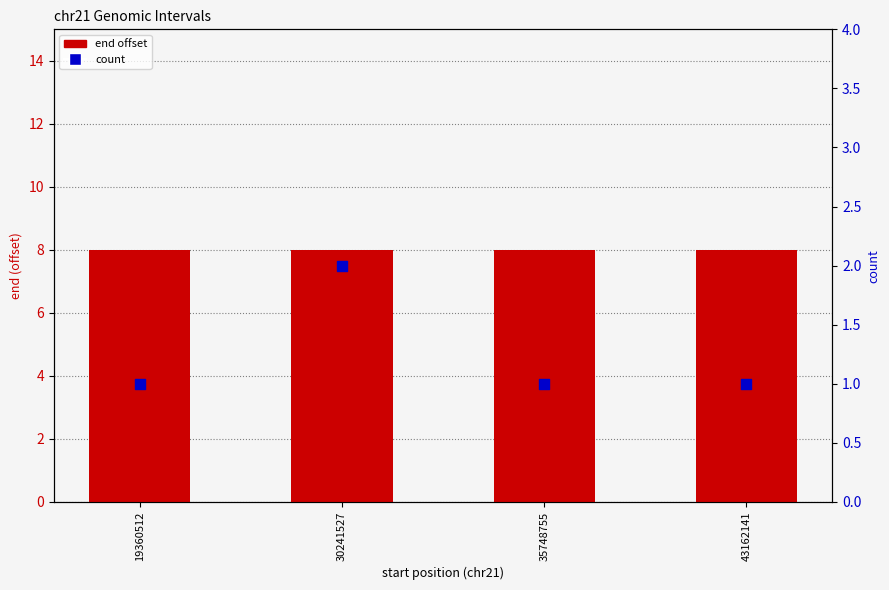

At how many categories does at least one series exceed 4?

4